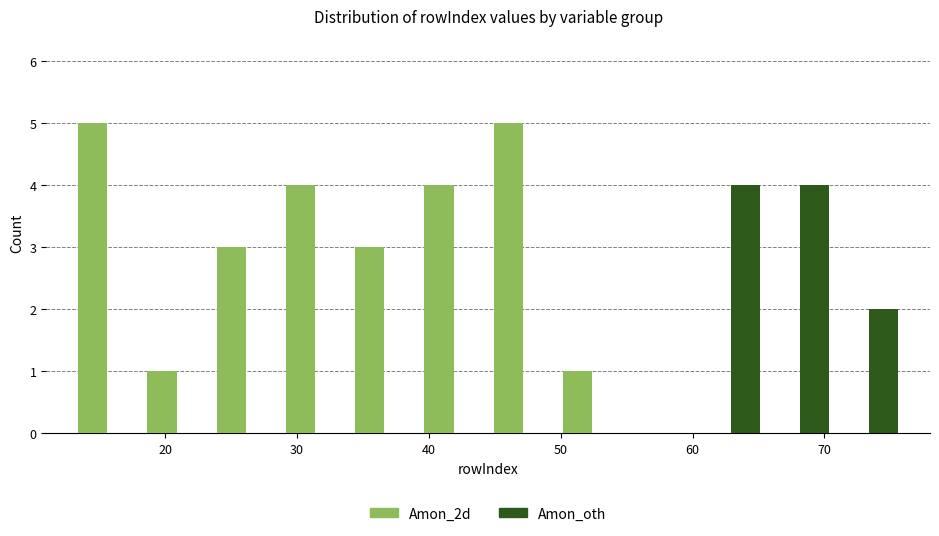

Reading left to right, list every range on the x-axis with the height of the bar of each series over it. Neither the bar edges nor the heights are printed on the chart, so give them approximately, as read against the axes.

13 to 18: Amon_2d=5	Amon_oth=0
18 to 24: Amon_2d=1	Amon_oth=0
24 to 29: Amon_2d=3	Amon_oth=0
29 to 34: Amon_2d=4	Amon_oth=0
34 to 39: Amon_2d=3	Amon_oth=0
39 to 45: Amon_2d=4	Amon_oth=0
45 to 50: Amon_2d=5	Amon_oth=0
50 to 55: Amon_2d=1	Amon_oth=0
55 to 60: Amon_2d=0	Amon_oth=0
60 to 66: Amon_2d=0	Amon_oth=4
66 to 71: Amon_2d=0	Amon_oth=4
71 to 76: Amon_2d=0	Amon_oth=2